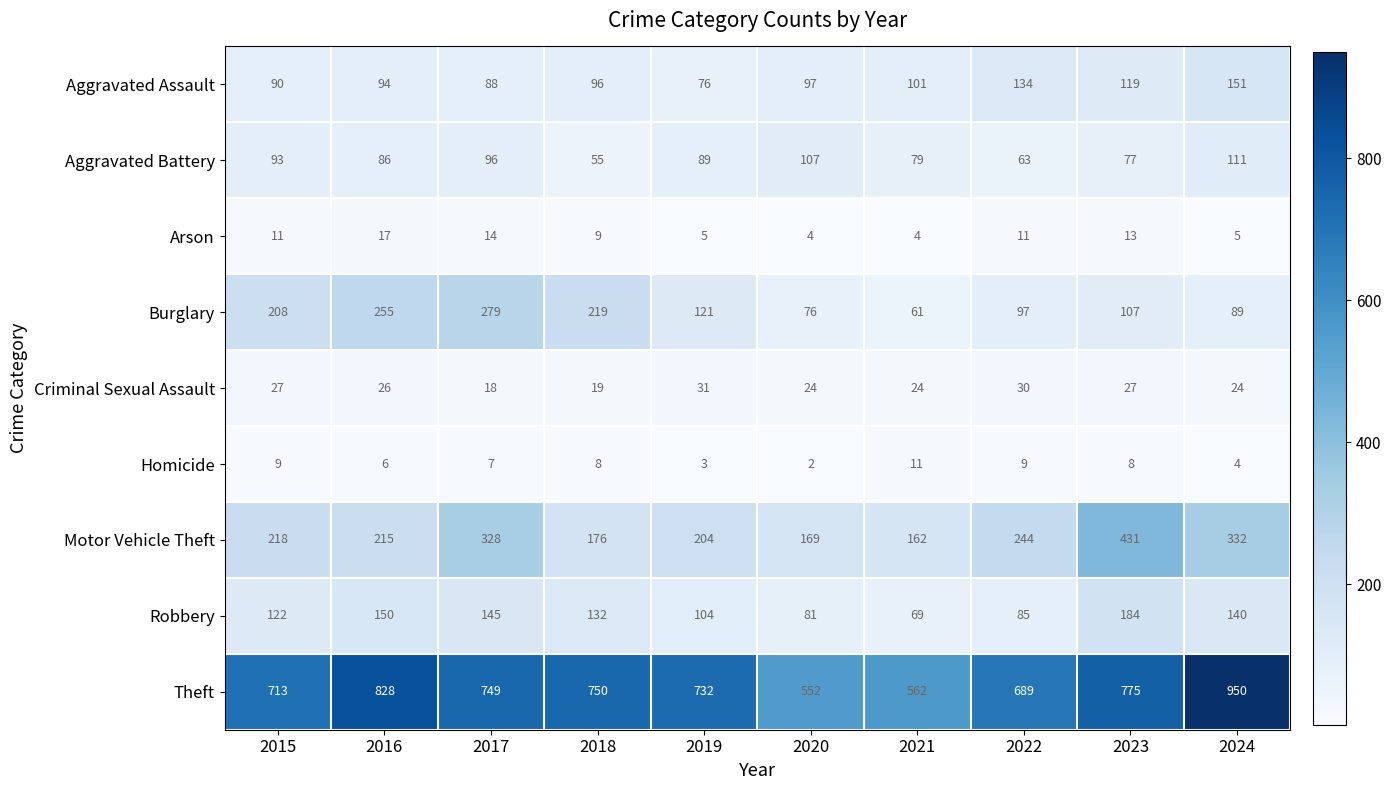

Is the value of Arson at 2021 greater than the value of Criminal Sexual Assault at 2019?

No